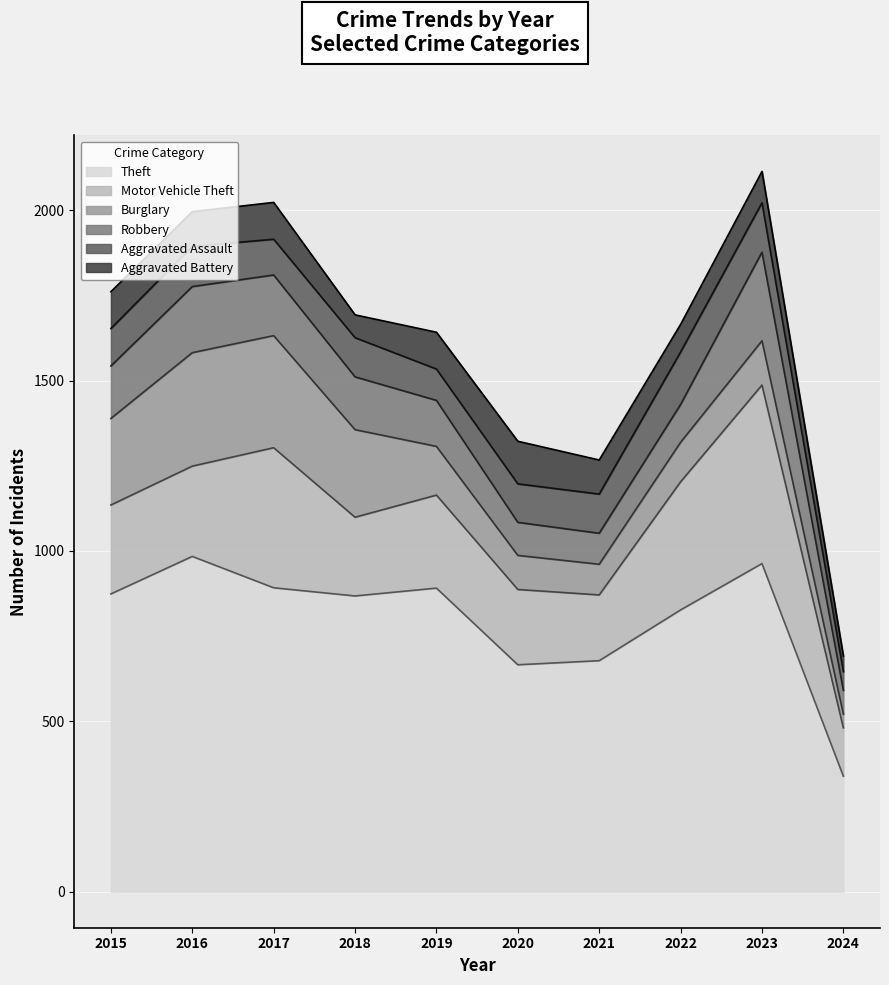

What is the value of the Theft point at the 1st from the left?

874